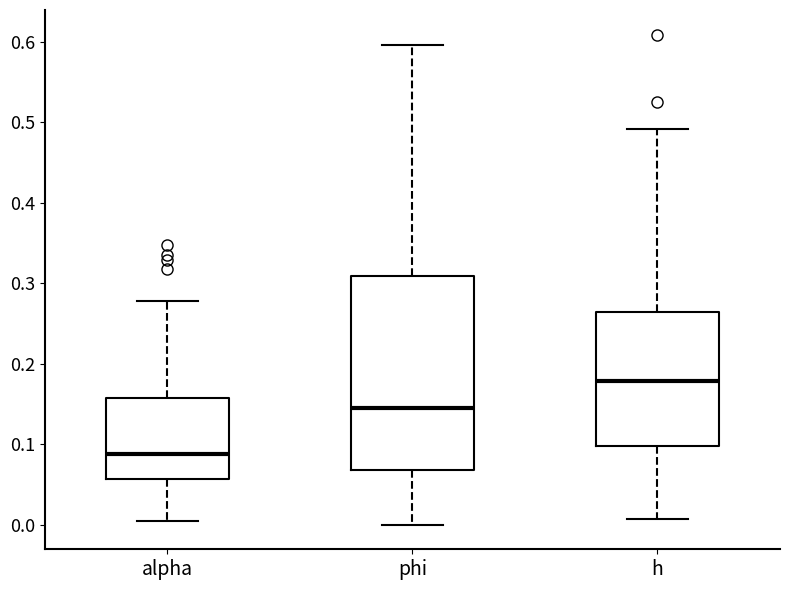

Which box has the highest median line?

h